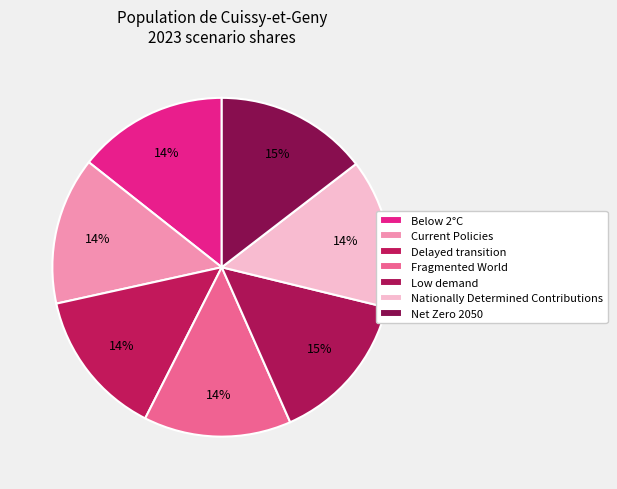

Rank the categories by value from highest to lowest.

Low demand, Net Zero 2050, Below 2°C, Nationally Determined Contributions, Current Policies, Delayed transition, Fragmented World